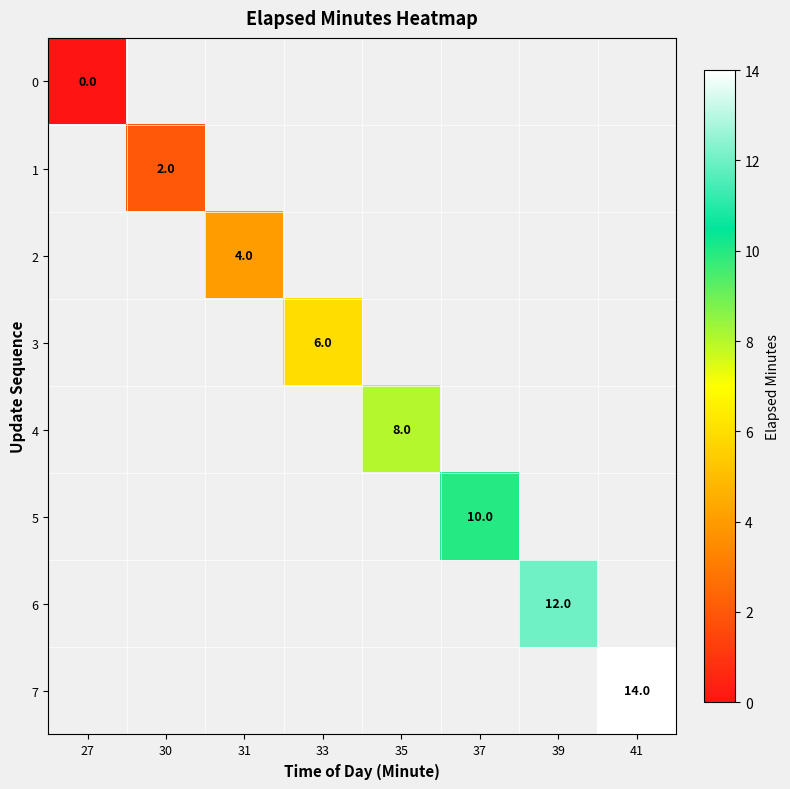

Which category has the lowest value across all series?

27